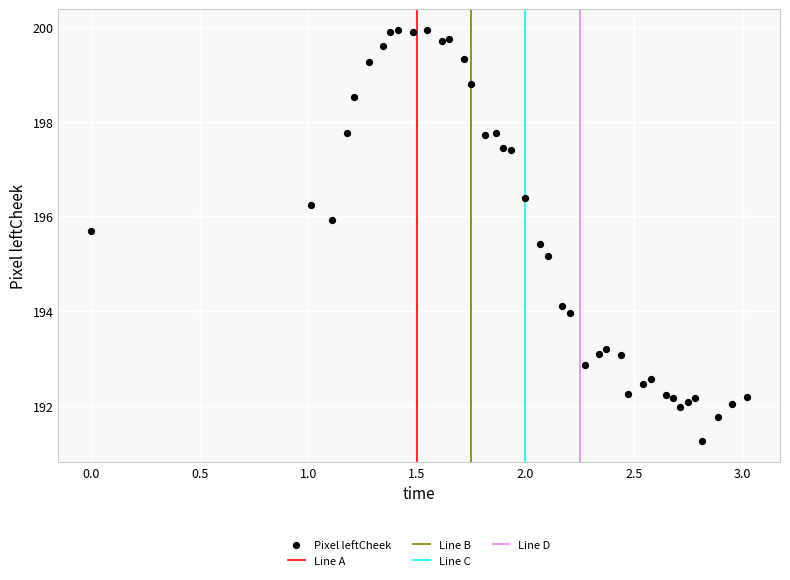

What Y value in the scatter plot is closest to 195?

195.2